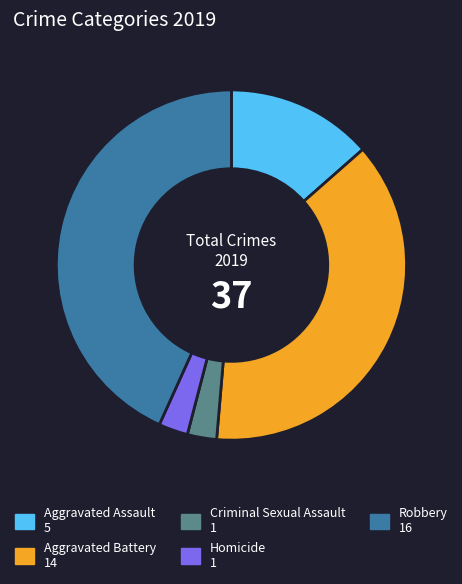

The Aggravated Assault slice represents 14% of the pie. True or false?

True